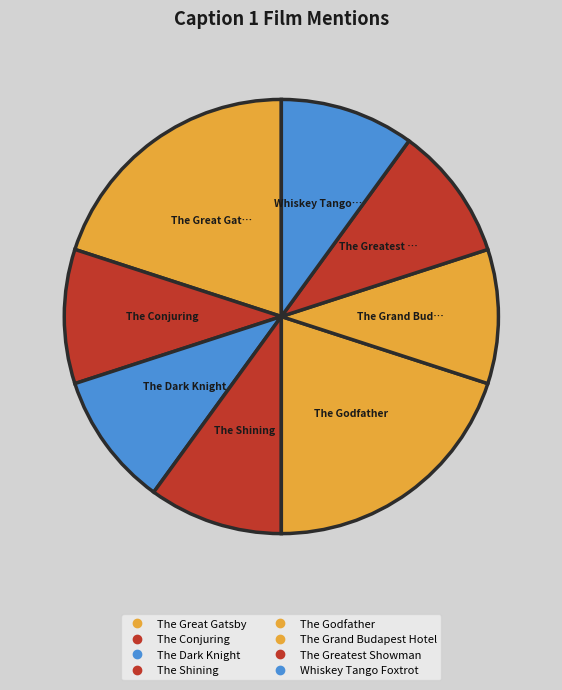

Which category has the biggest portion of the pie?

The Great Gatsby